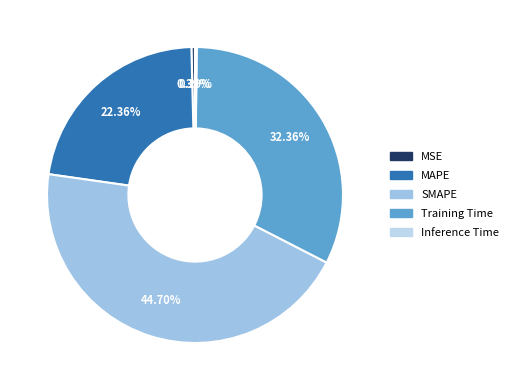

To the nearest percent, what is the average slice percentage?

20%